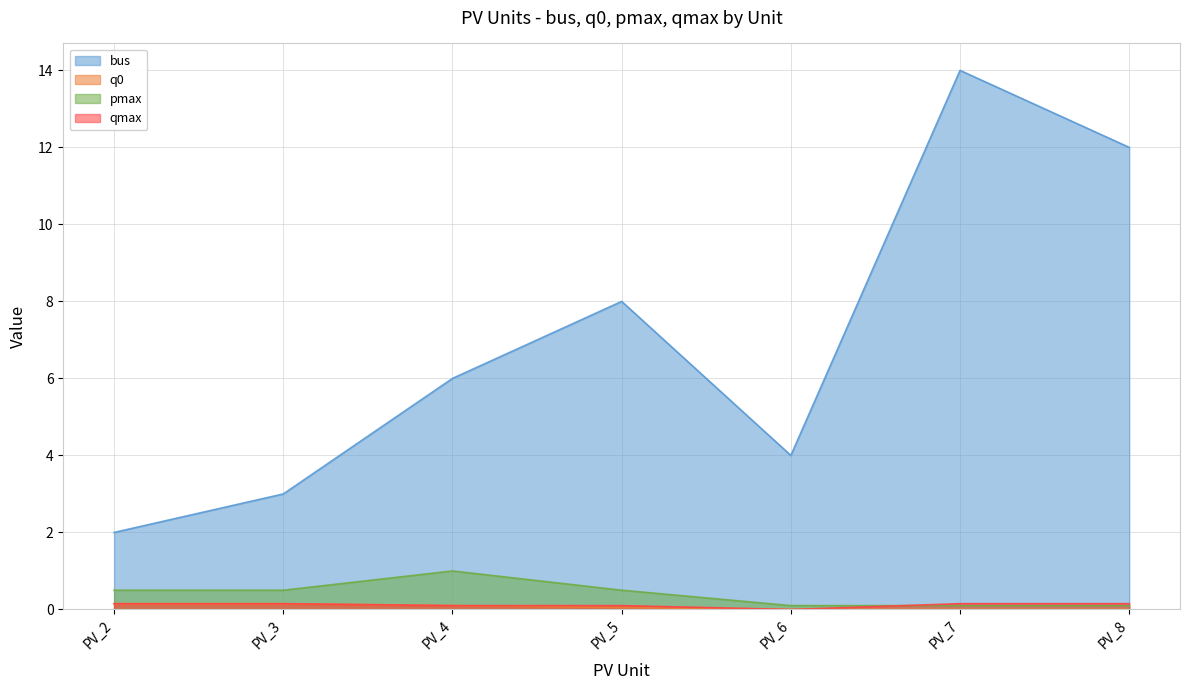

Which series has the widest spread of values?

bus